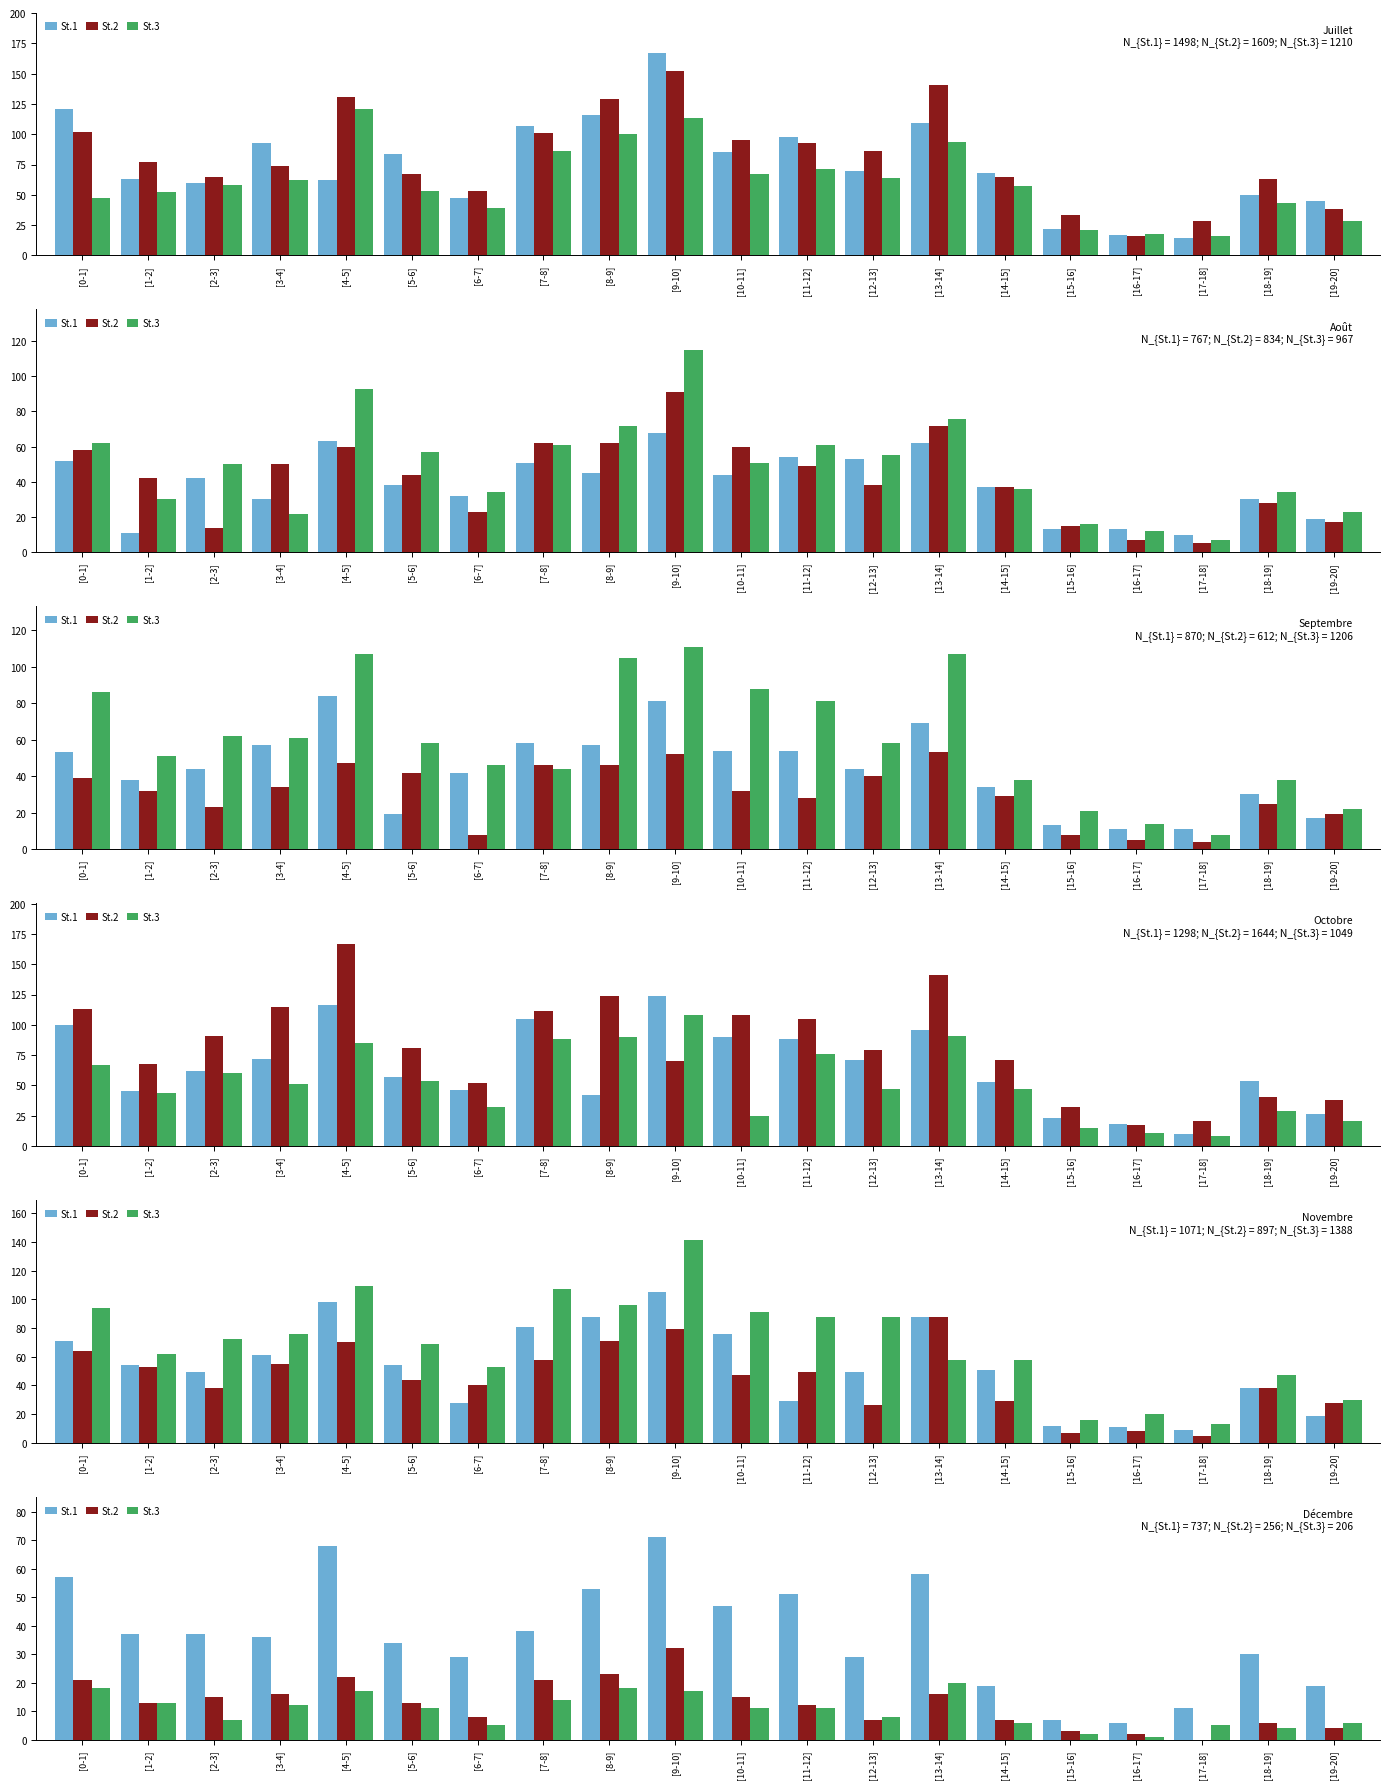

Rank the series by their maximum value, from lowest to highest.

St.3, St.2, St.1